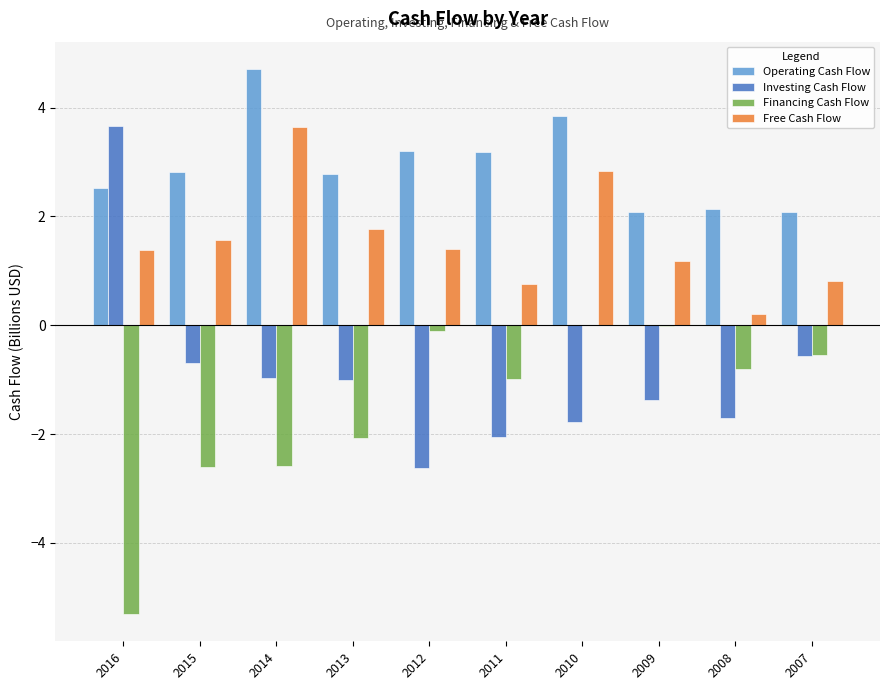

Between 2014 and 2010, which series saw the biggest shift?

Financing Cash Flow